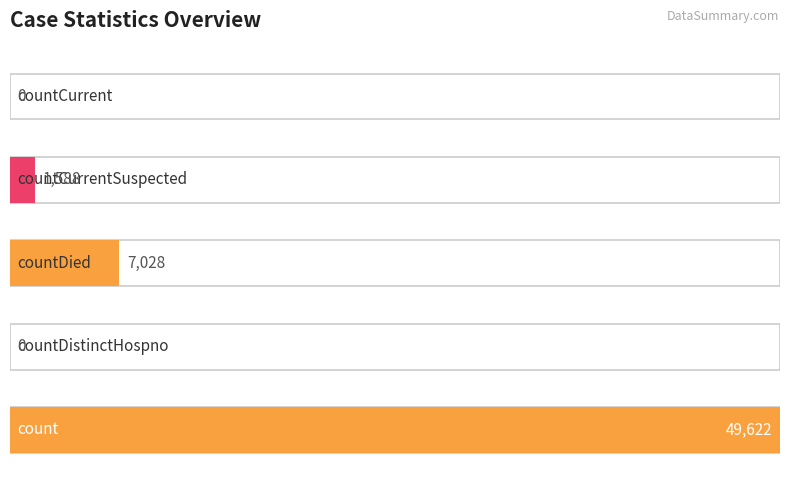

List the labels in order of value, largest first.

count, countDied, countCurrentSuspected, countDistinctHospno, countCurrent